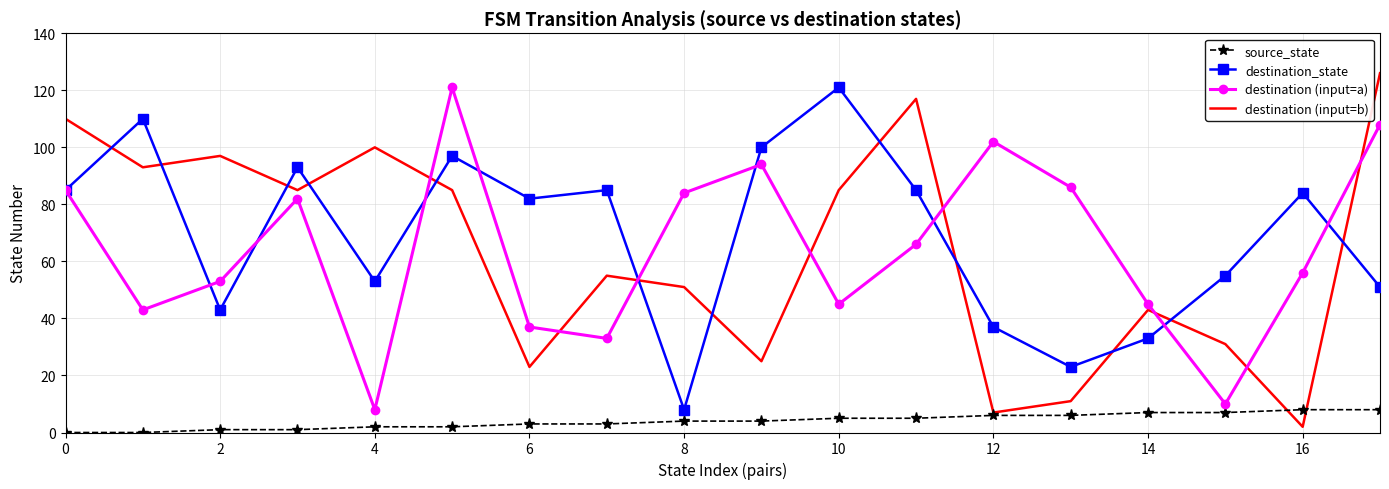

Reading right to left, extract all data points from this chart.

source_state: 8	8	7	7	6	6	5	5	4	4	3	3	2	2	1	1	0	0
destination_state: 51	84	55	33	23	37	85	121	100	8	85	82	97	53	93	43	110	85
destination (input=a): 108	56	10	45	86	102	66	45	94	84	33	37	121	8	82	53	43	85
destination (input=b): 126	2	31	43	11	7	117	85	25	51	55	23	85	100	85	97	93	110